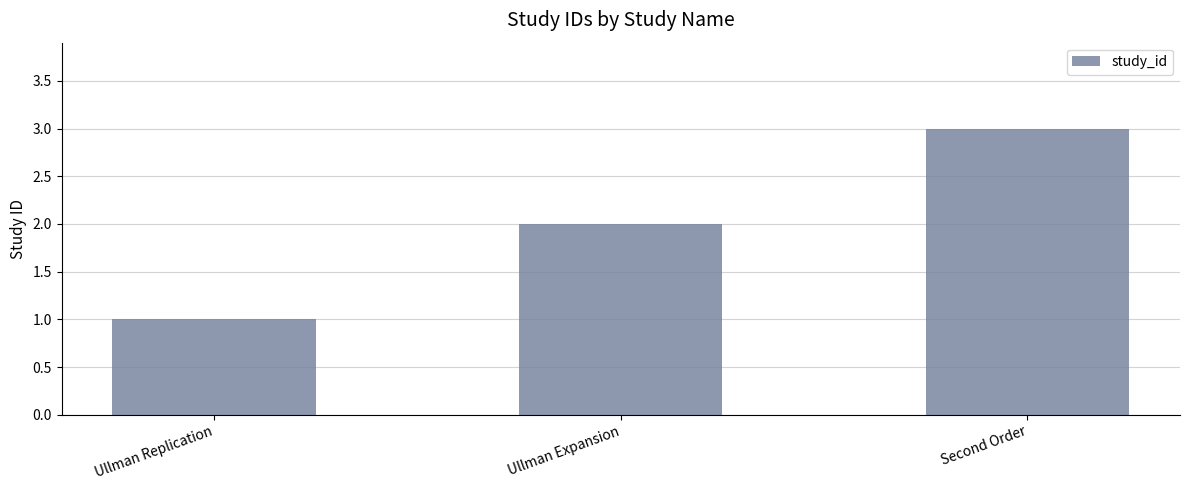

Which category has the lowest value across all series?

Ullman Replication